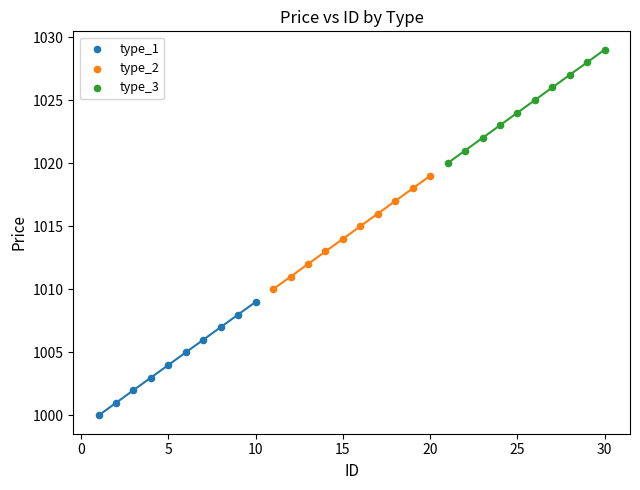

Which series reaches the minimum Y coordinate?

type_1